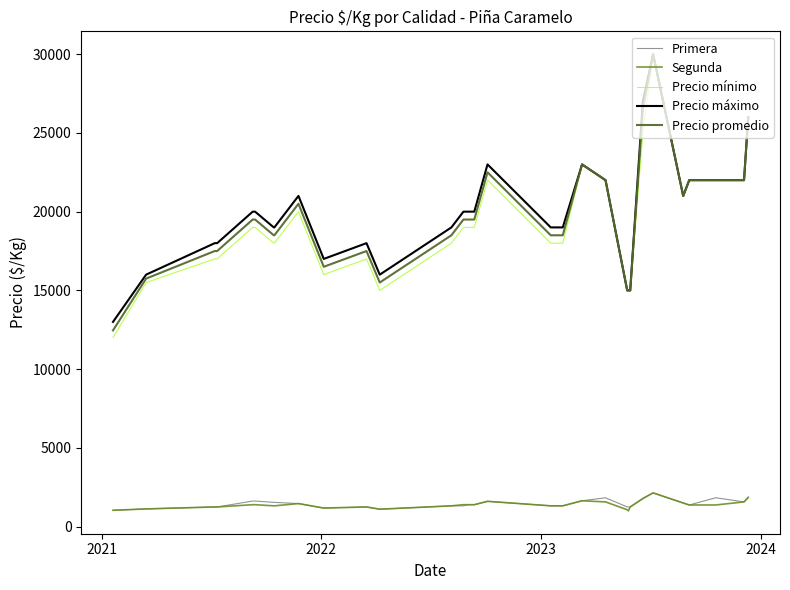

True or false: Precio máximo and Primera cross at least once.

False